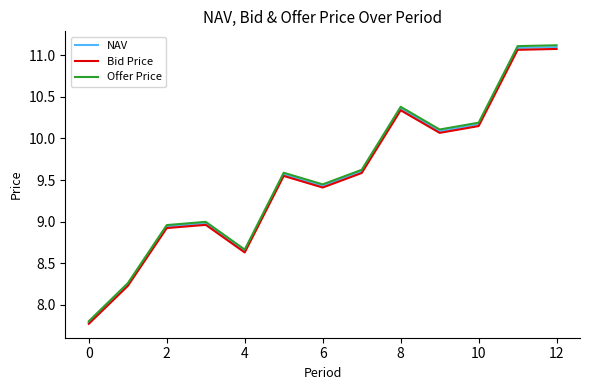

Which series has the largest range (max minus min)?

Offer Price